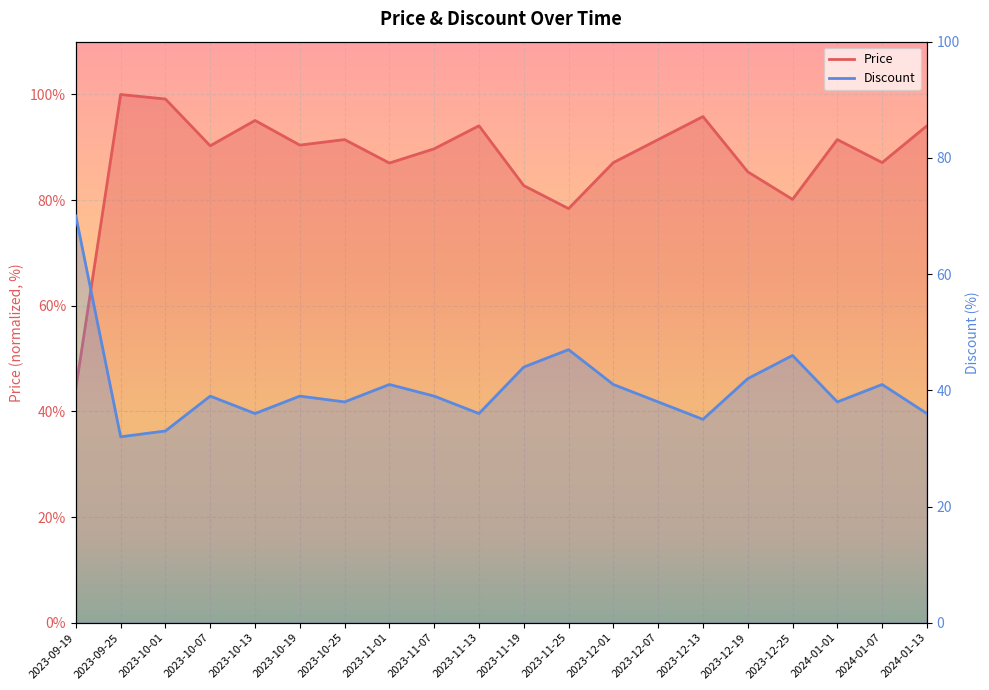

Is it true that Discount equals 38.0 at 2023-12-07?

True